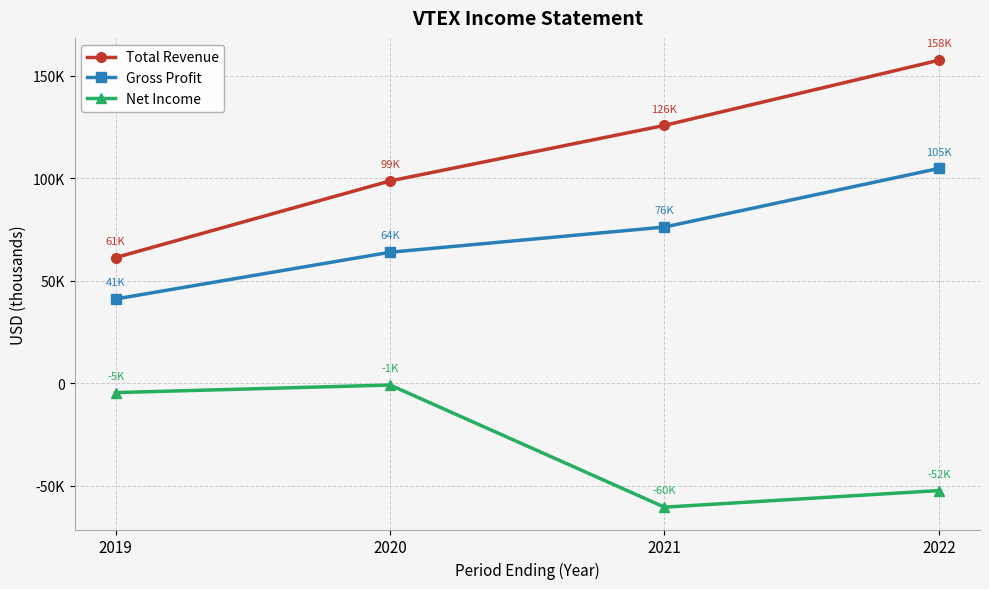

True or false: Total Revenue has a value of 41730 at 2019.

False